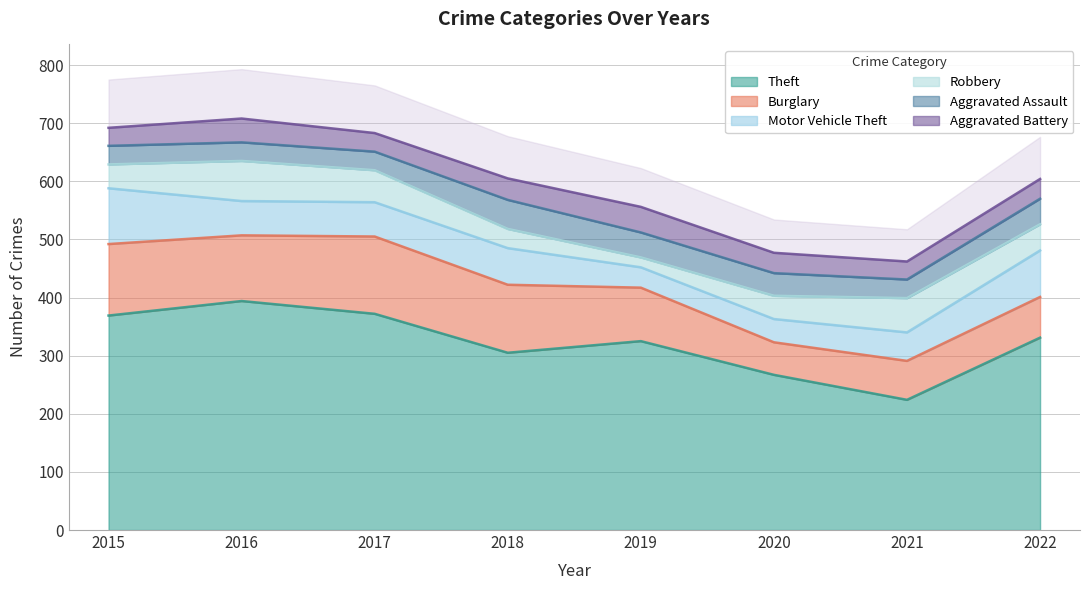

What is the spread (max minus min) of values at 2019?

308